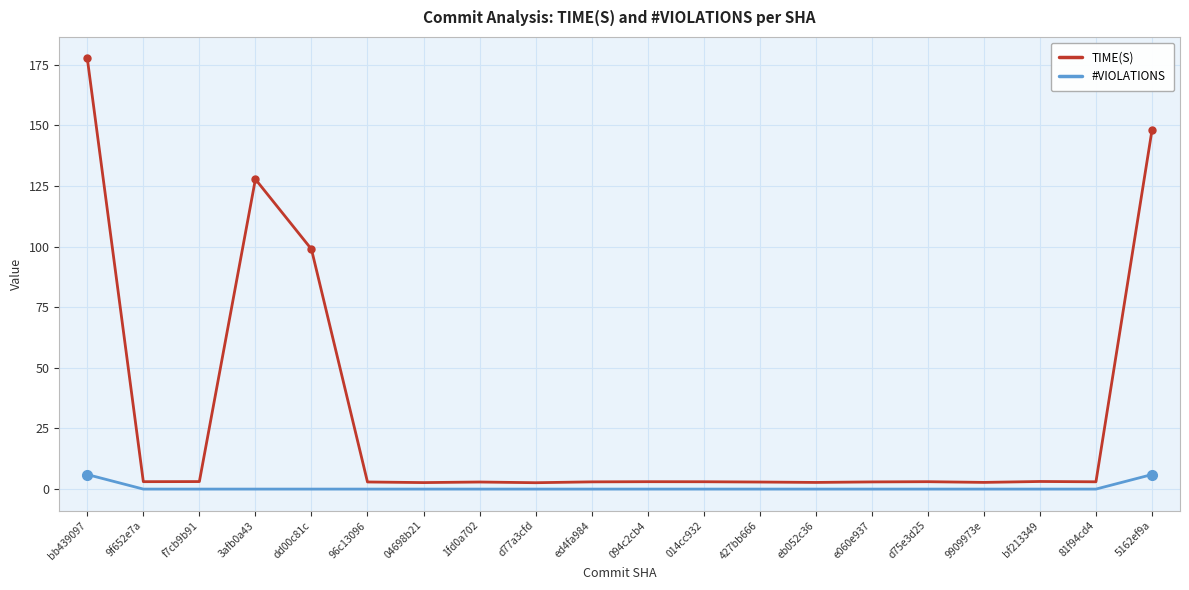

What position from the right is d75e3d25?

5